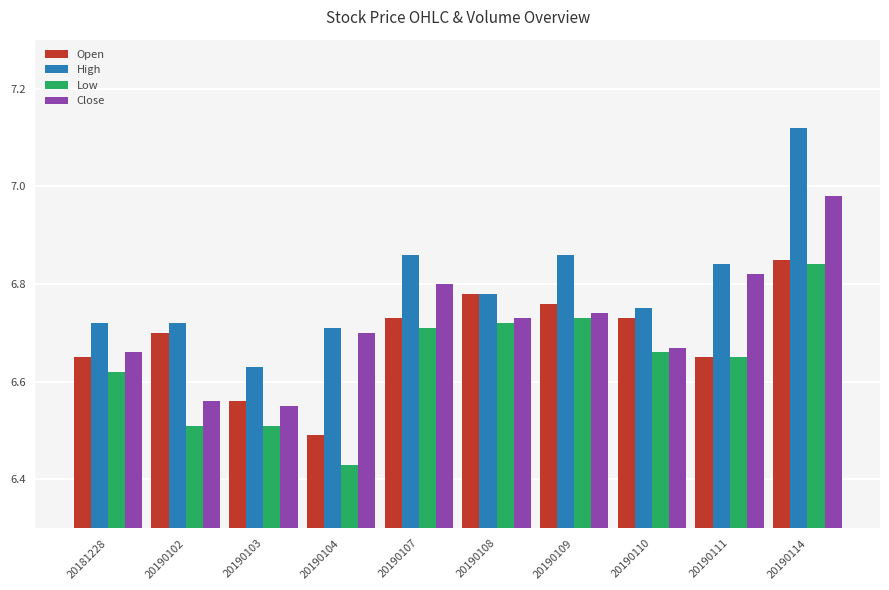

Which series has the widest spread of values?

High